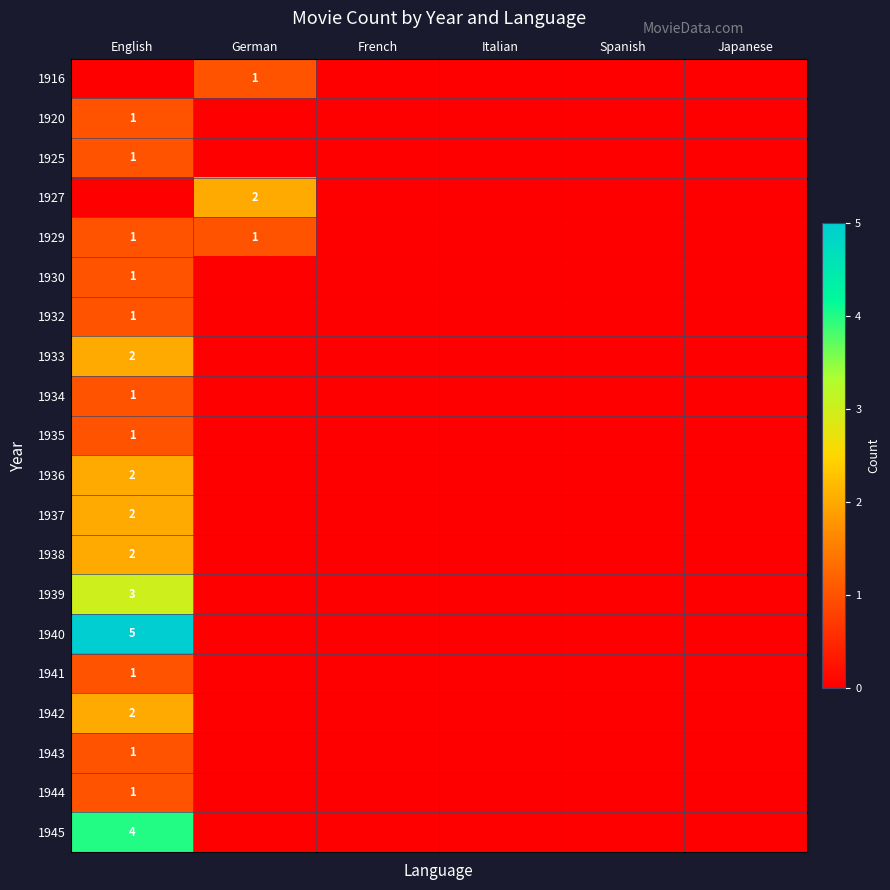

Is it true that 1939 equals 3 at English?

True